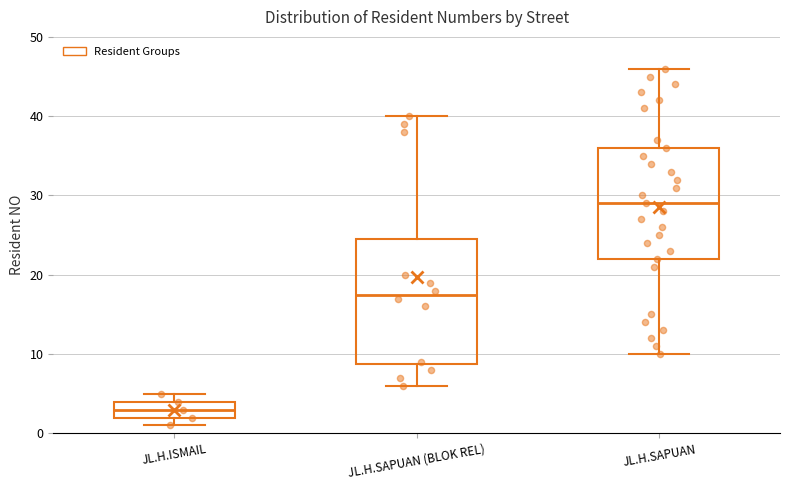

Comparing the boxes themselves (not the whiskers), which one is the tallest?

JL.H.SAPUAN (BLOK REL)